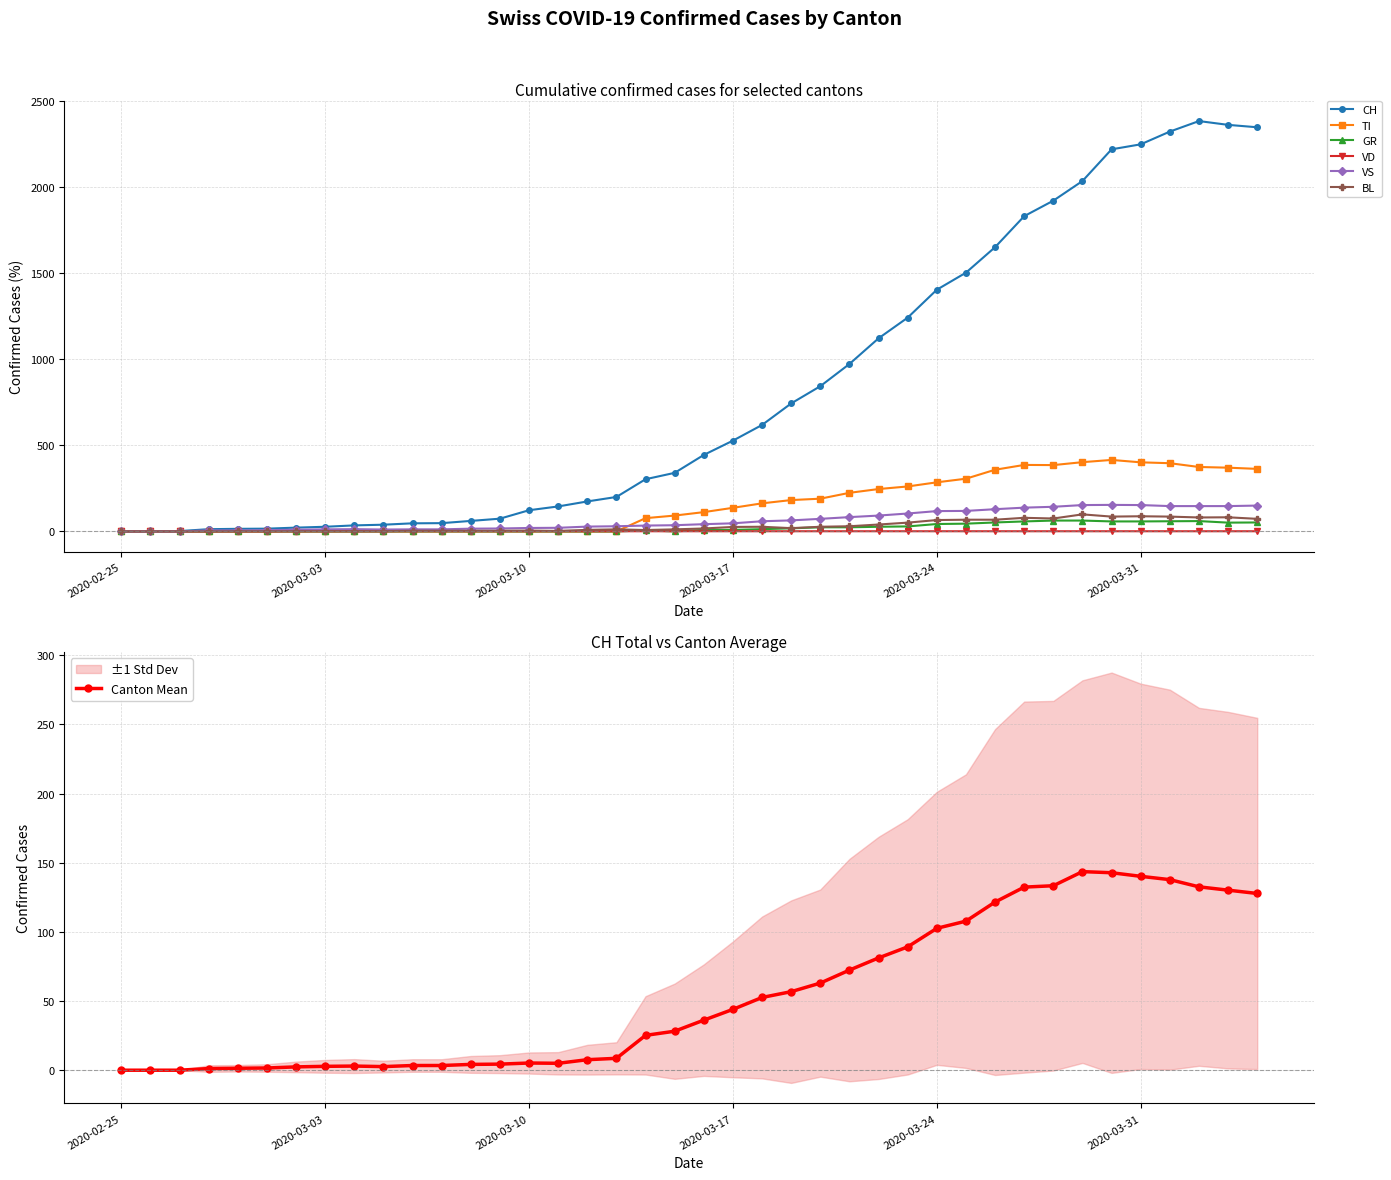

The value of CH at 2020-02-29 is 26. True or false?

False